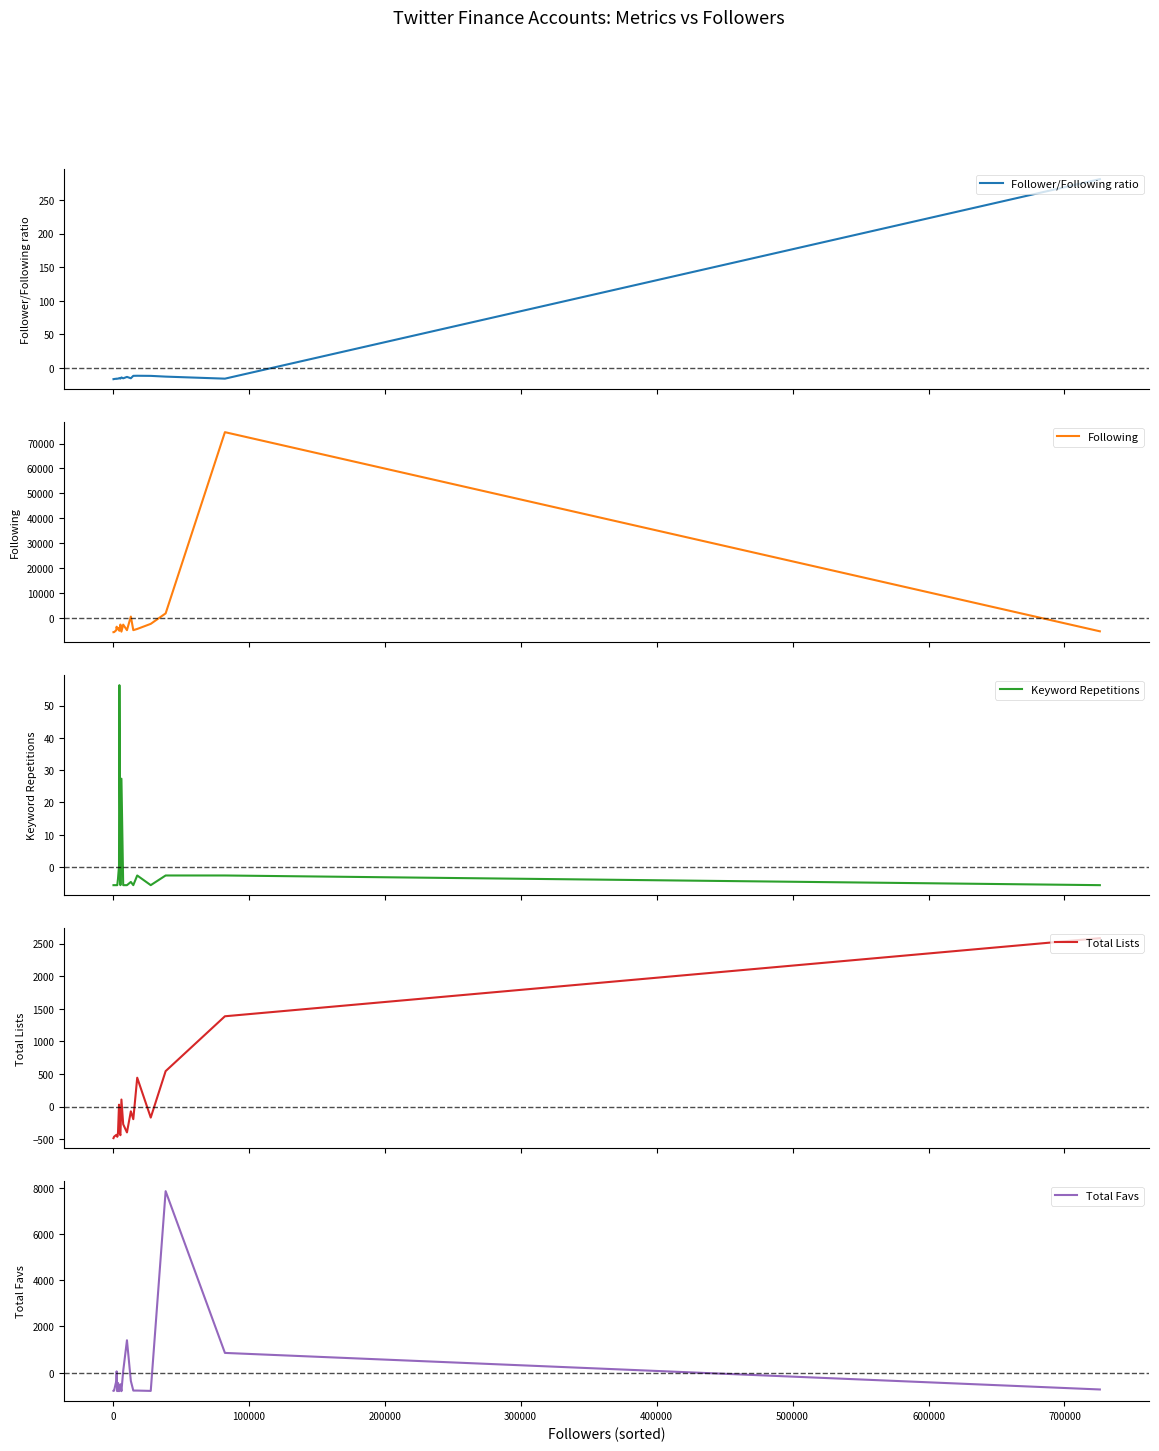

Which series has the widest spread of values?

Following